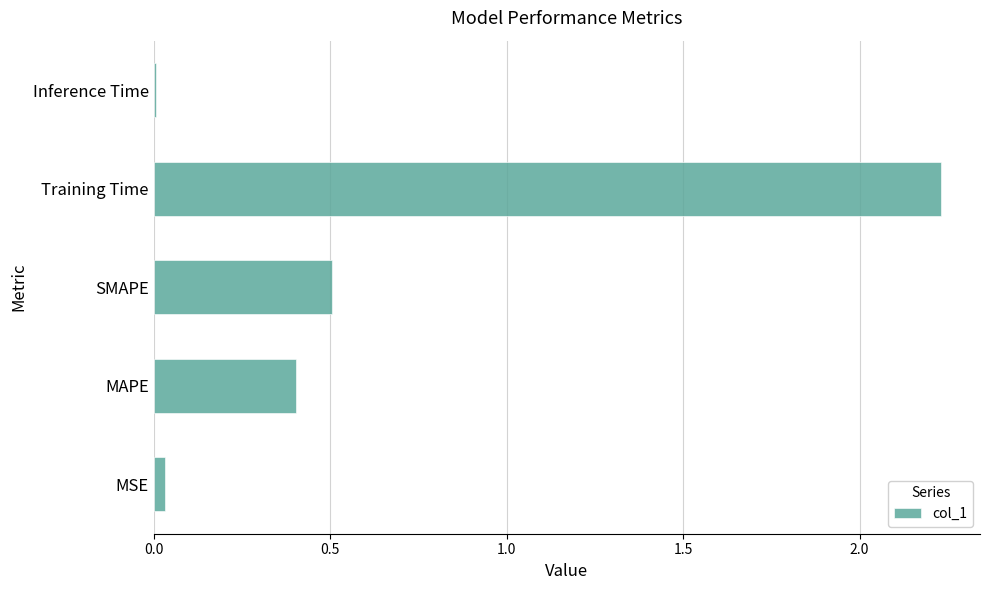

Which category has the highest value across all series?

Training Time